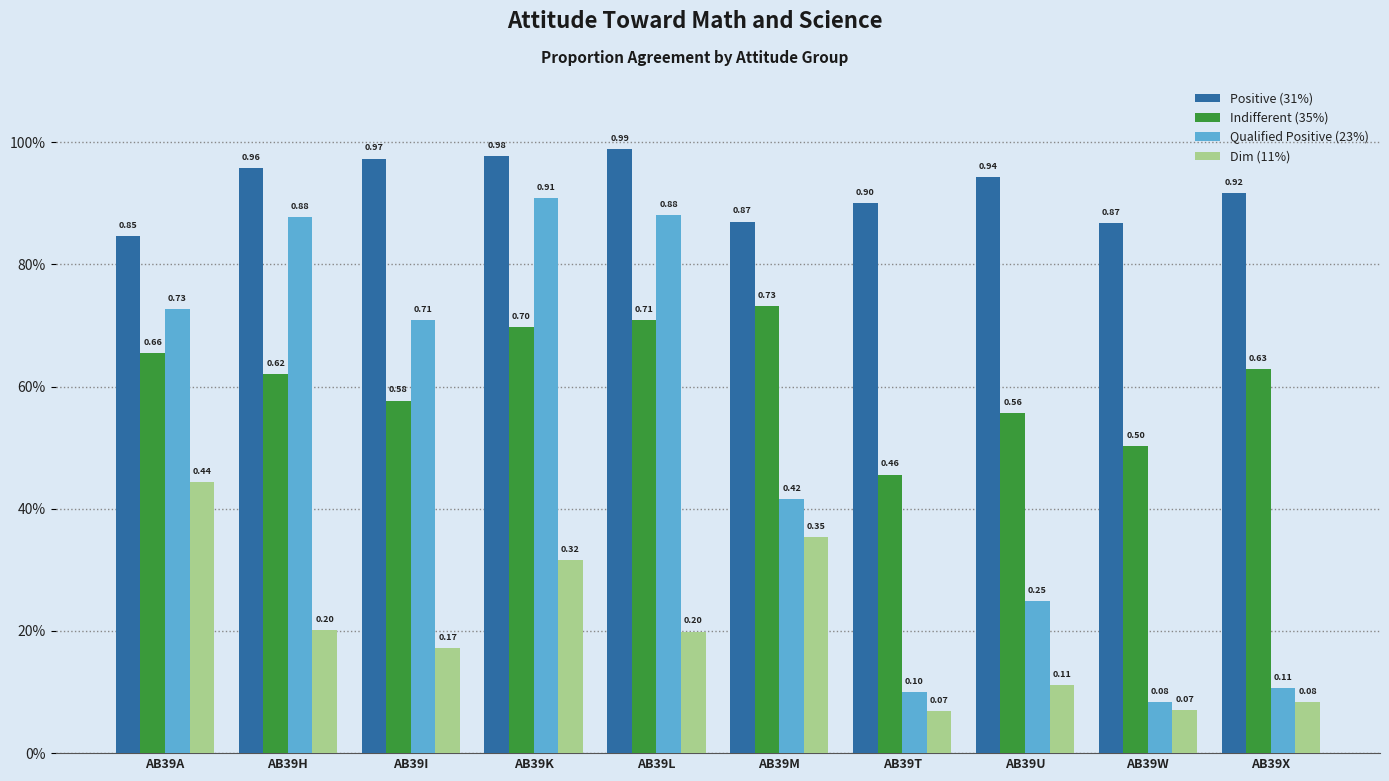

What is the approximate value of Dim (11%) at AB39U?

0.1